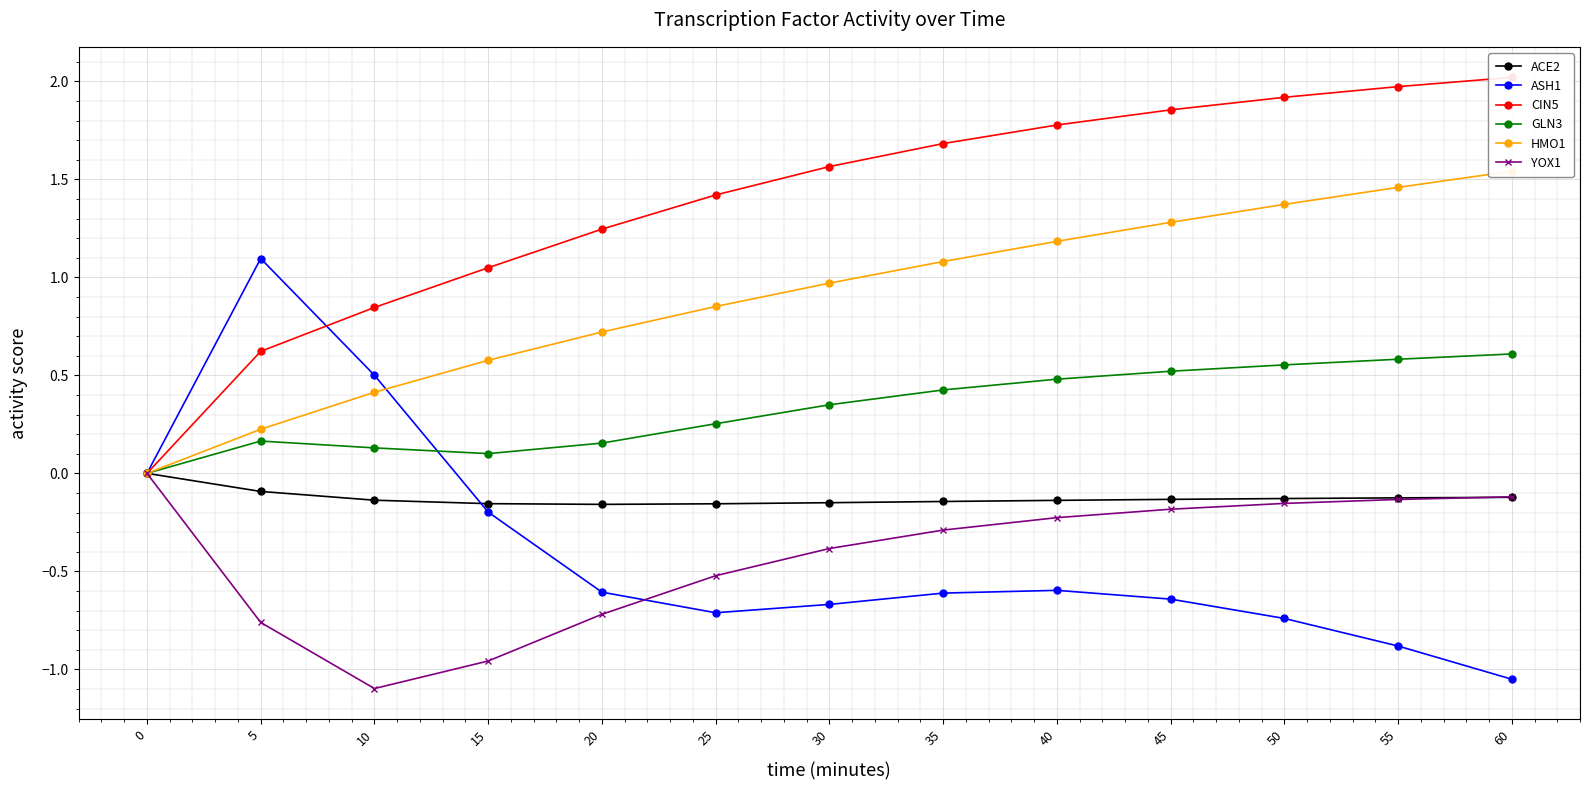

True or false: ACE2 and CIN5 intersect in this chart.

False